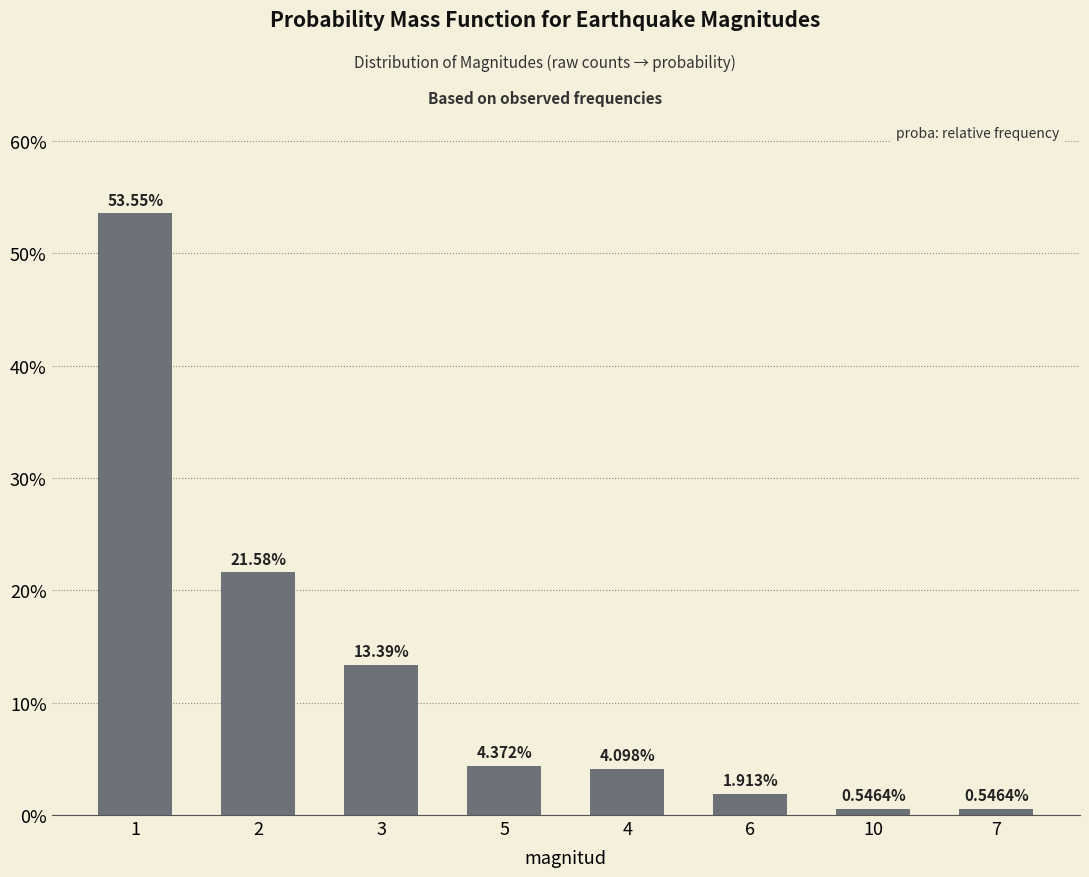

How many series are shown in this chart?

1